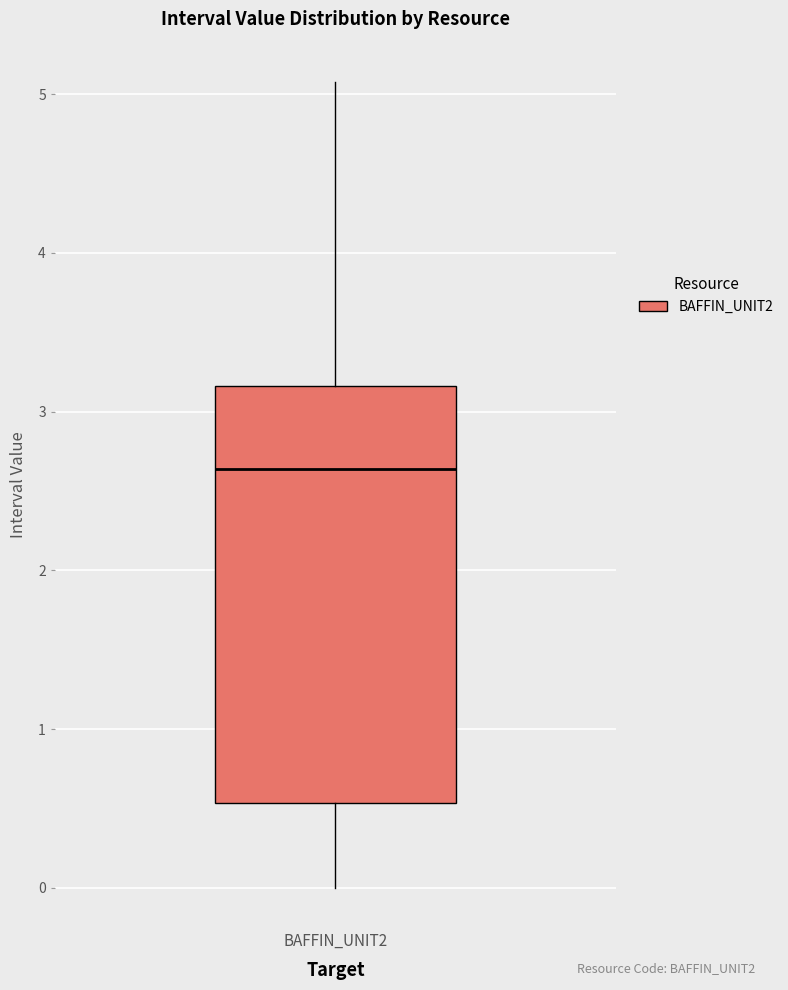

Read this box plot against the y-axis: the position of the median line, the range covered by the box, and the ends of both whiskers. The values are not printed on the chart, so give them approximately, as read against the axis.

median 2.6, box 0.5 to 3.2, whiskers 0.0 to 5.1